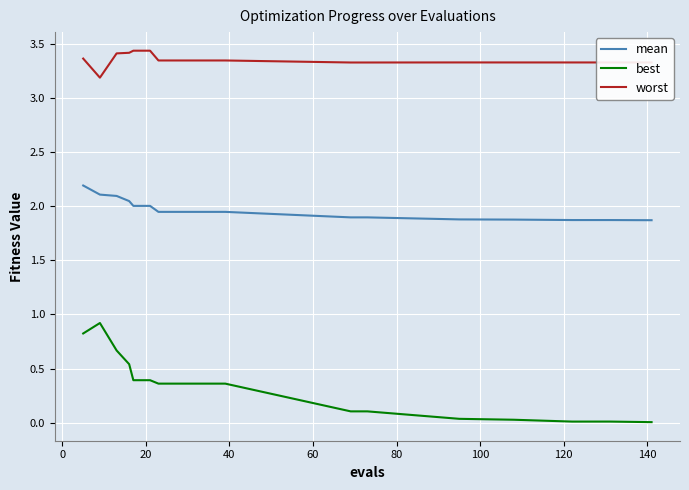

True or false: worst and mean intersect in this chart.

False